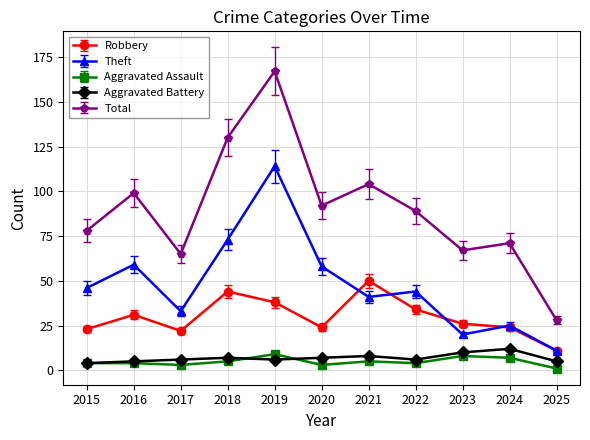

How many lines are shown in the chart?

5